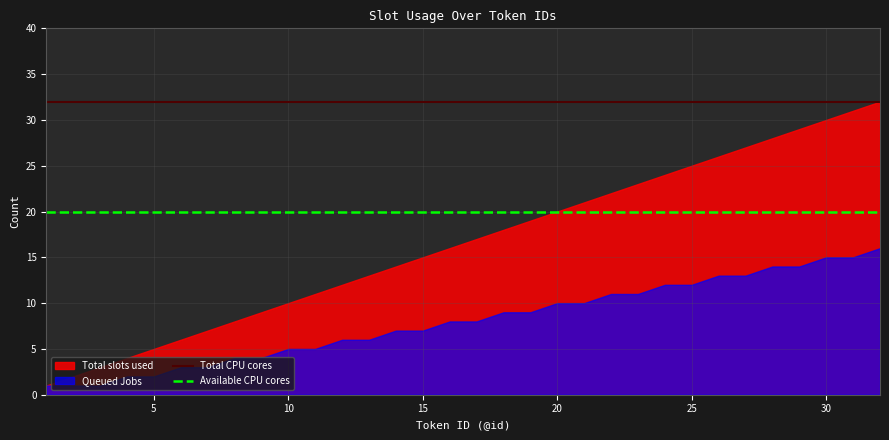

True or false: Total CPU cores and Available CPU cores intersect in this chart.

False